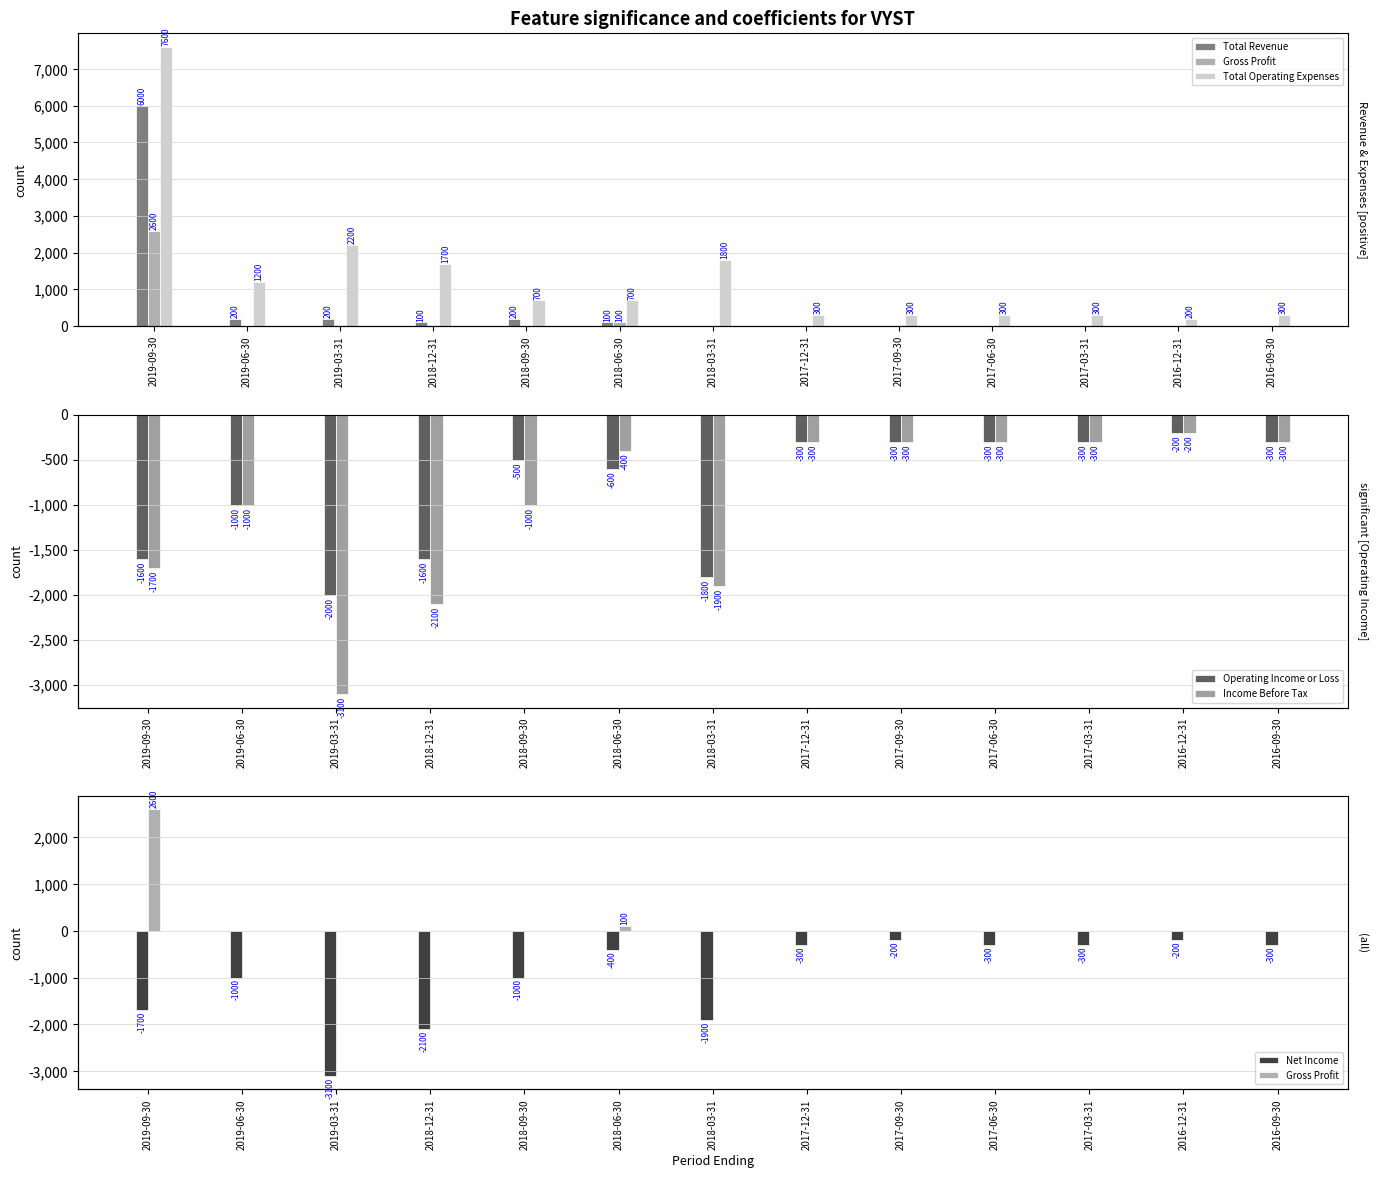

Rank the series at 2016-12-31 from highest to lowest value.

Total Operating Expenses, Total Revenue, Gross Profit, Operating Income or Loss, Income Before Tax, Net Income